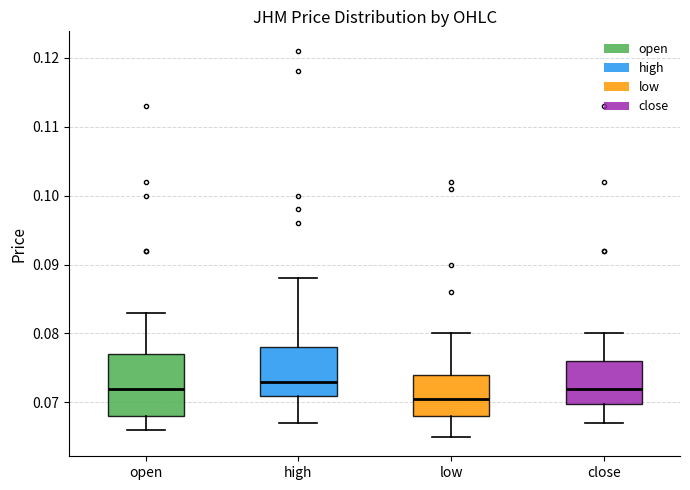

Reading left to right, read every box against the y-axis: the position of its median line, the range the box covers, and the ends of its whiskers. The values are not printed on the chart, so give them approximately, as read against the axis.

open: median 0.072, box 0.068 to 0.077, whiskers 0.066 to 0.083
high: median 0.073, box 0.071 to 0.078, whiskers 0.067 to 0.088
low: median 0.071, box 0.068 to 0.074, whiskers 0.065 to 0.080
close: median 0.072, box 0.070 to 0.076, whiskers 0.067 to 0.080